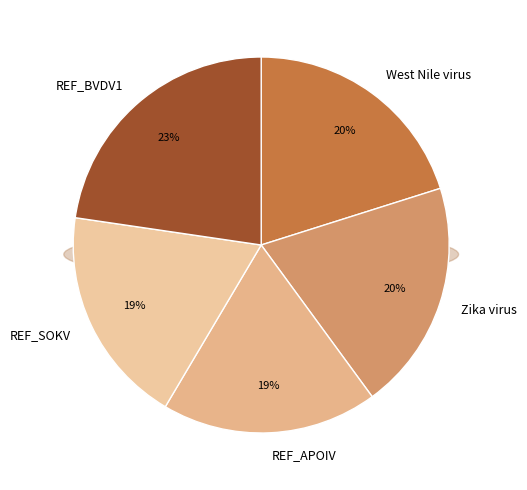

What percentage is the REF_APOIV slice, to the nearest percent?

19%